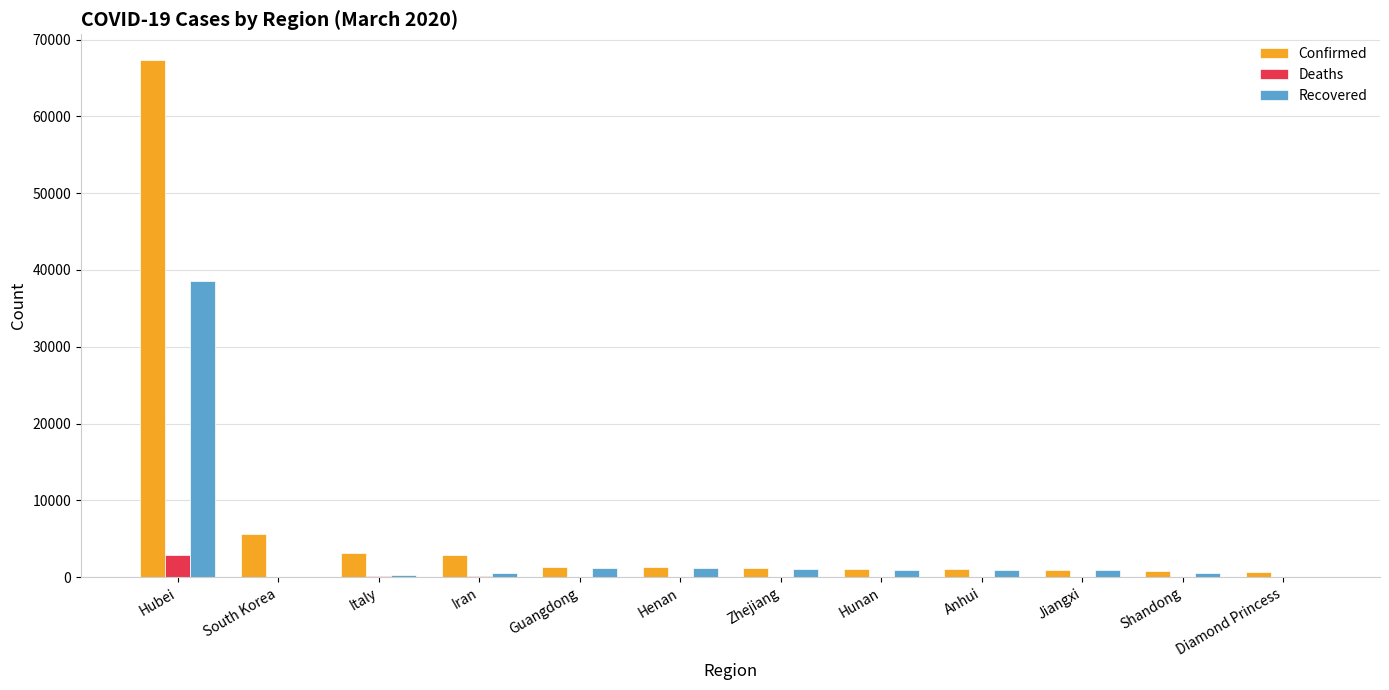

Which series has the largest total across all categories?

Confirmed